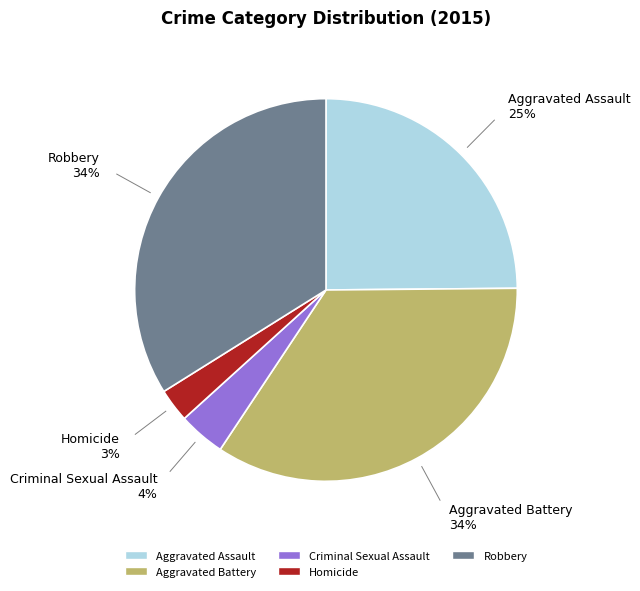

To the nearest percent, what percentage of the pie is Aggravated Battery?

34%